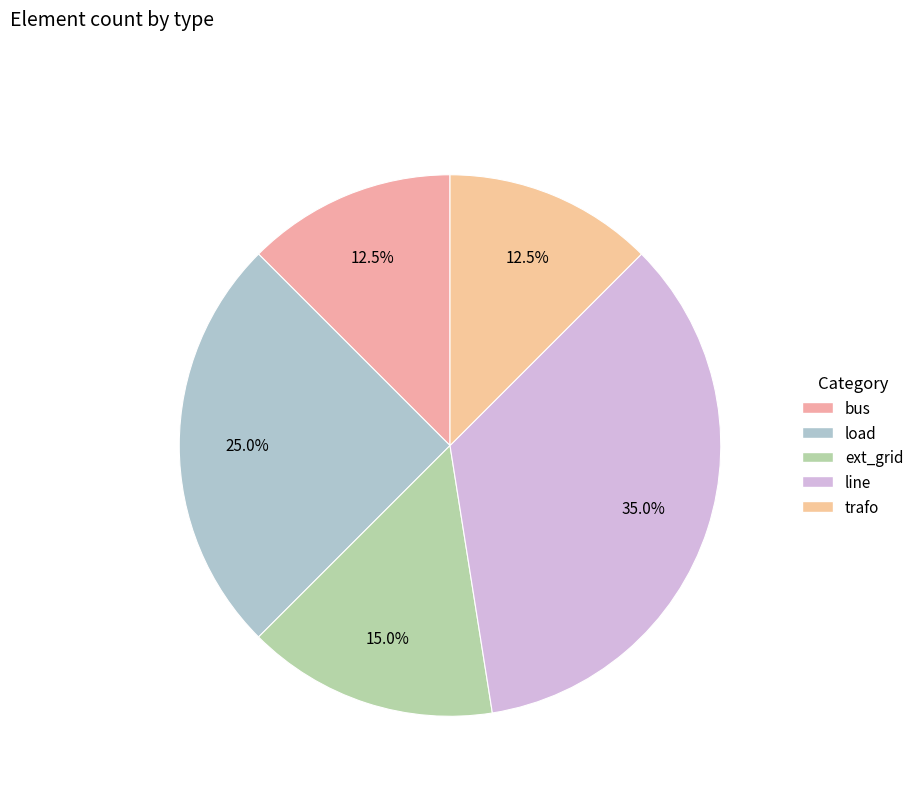

Approximately how many times larger is the value at bus compared to trafo?

1.0